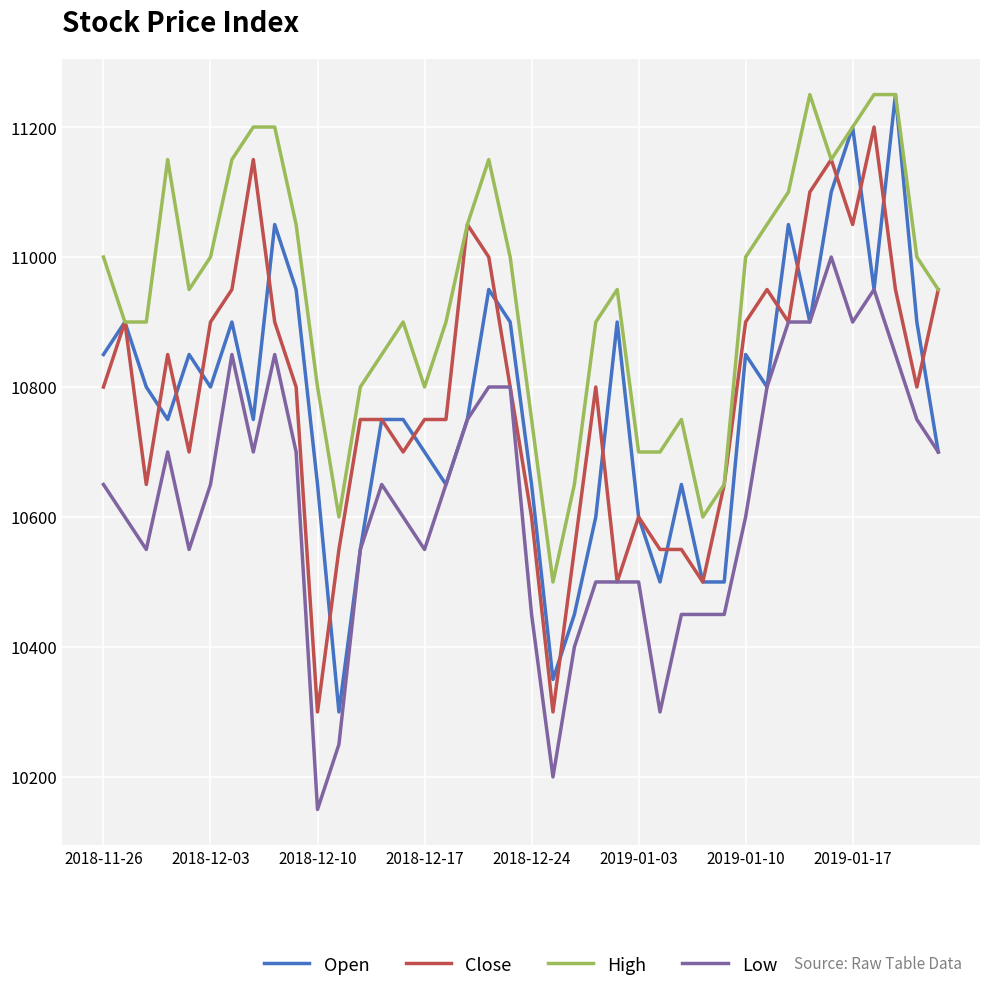

What is the lowest value of the Close series?

10300